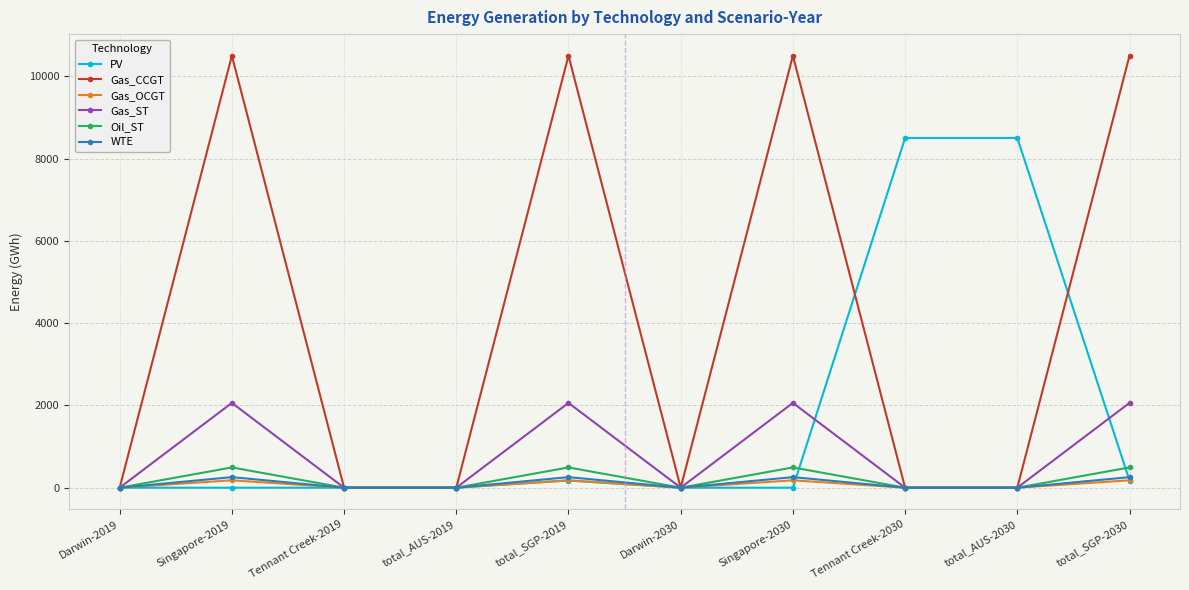

Which series has the largest total across all categories?

Gas_CCGT